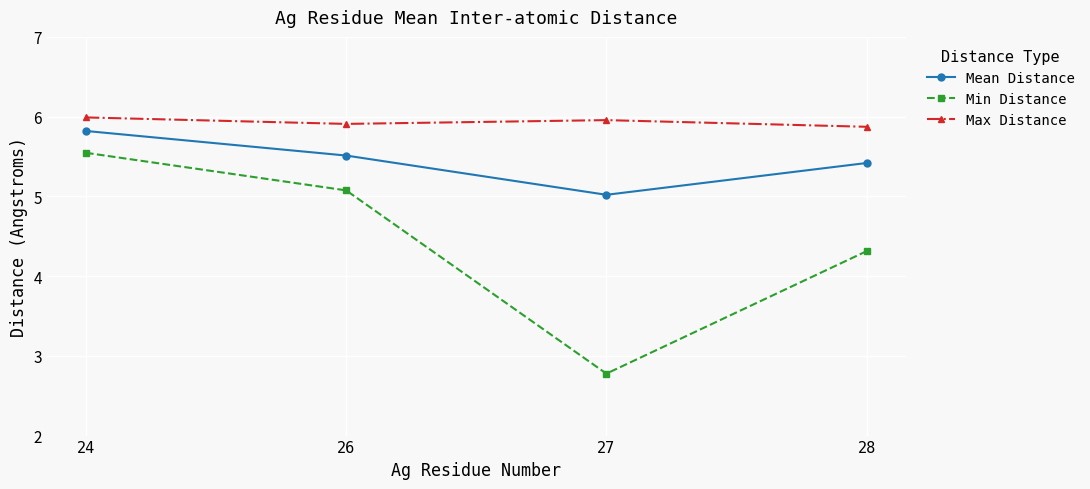

True or false: Mean Distance has a value of 5.5 at 26.

True